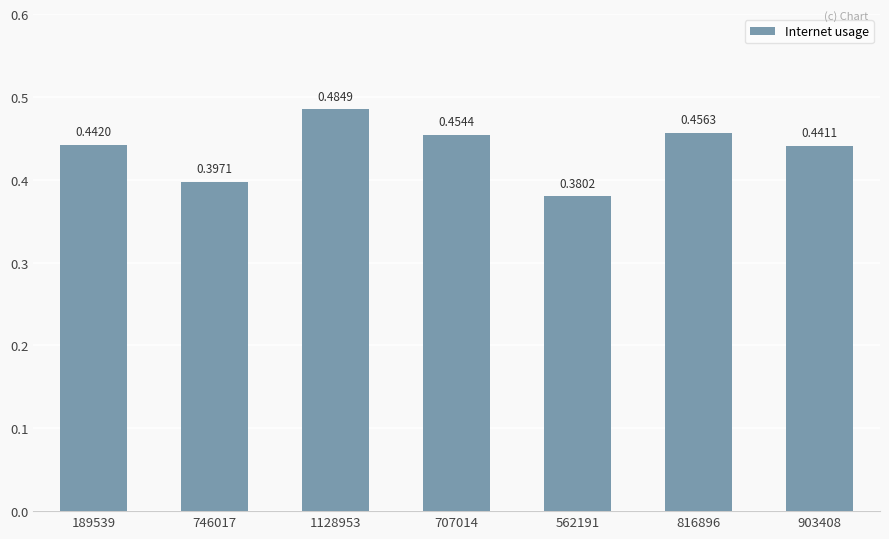

List the labels in order of value, largest first.

1128953, 816896, 707014, 189539, 903408, 746017, 562191